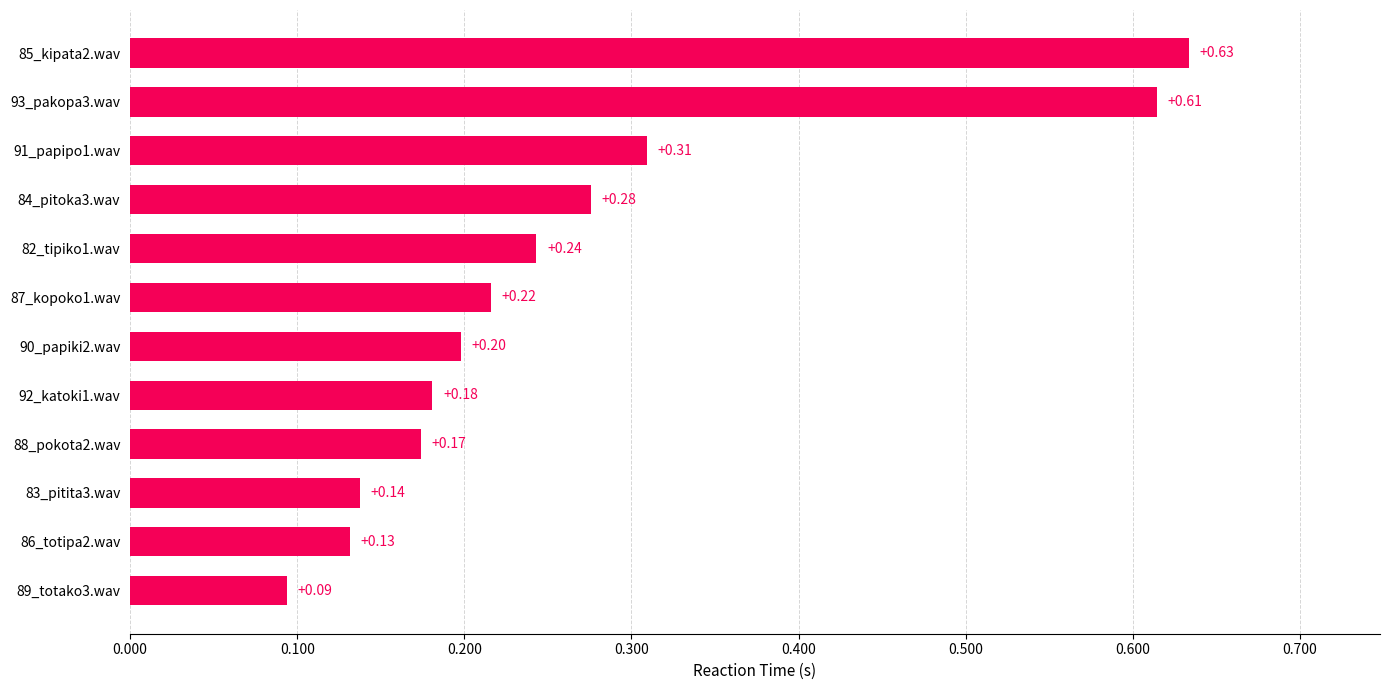

What is the sum of the values at 88_pokota2.wav and 85_kipata2.wav?

0.8